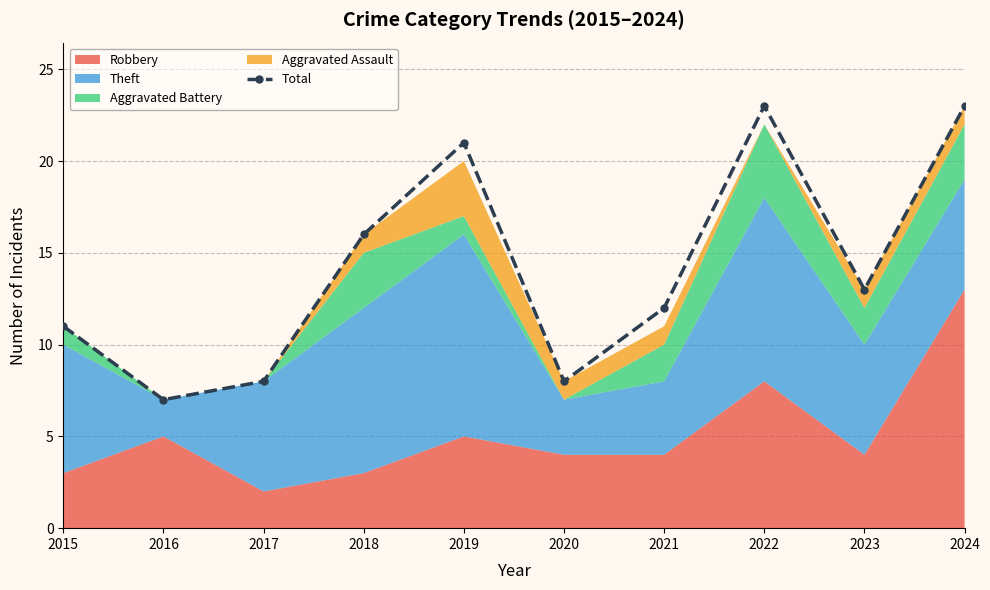

Where does the data first go above 13?

2018